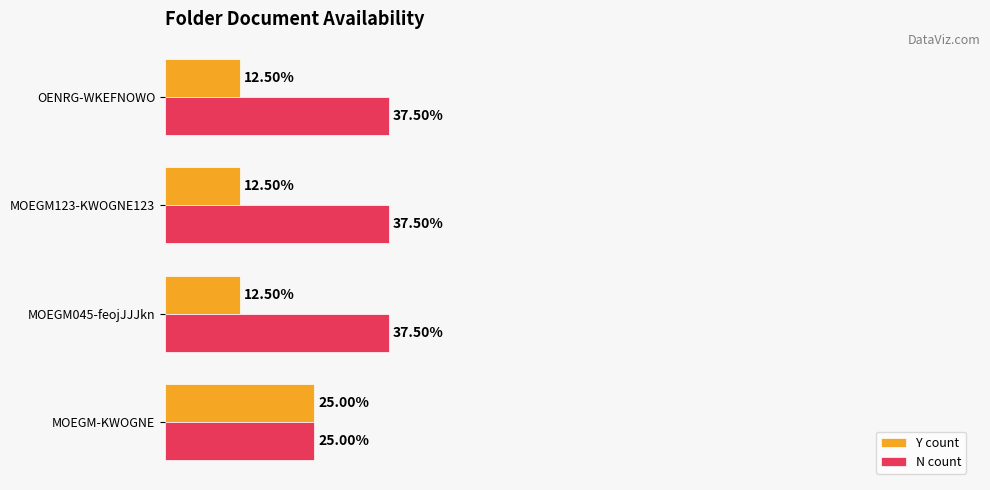

What are all the series names shown in the legend?

Y count, N count